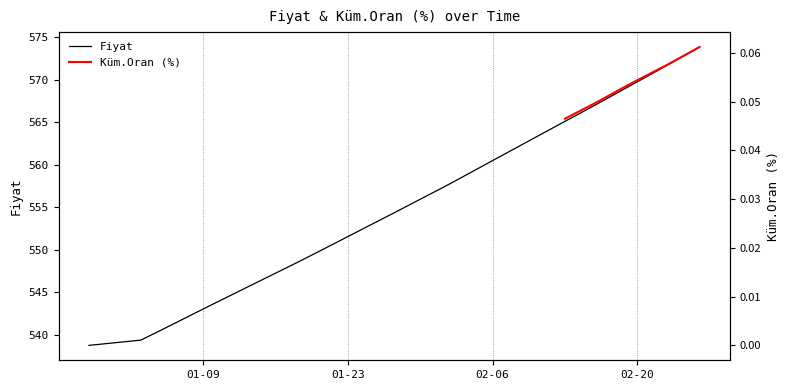

What is the label of the 35th point from the left?

2024-02-19